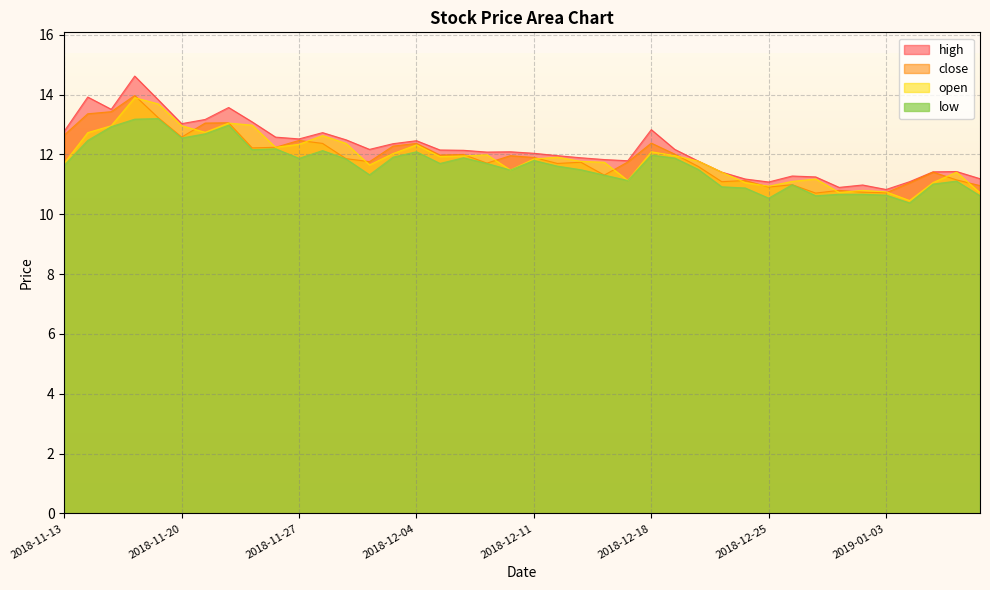

Which series has the largest range (max minus min)?

high